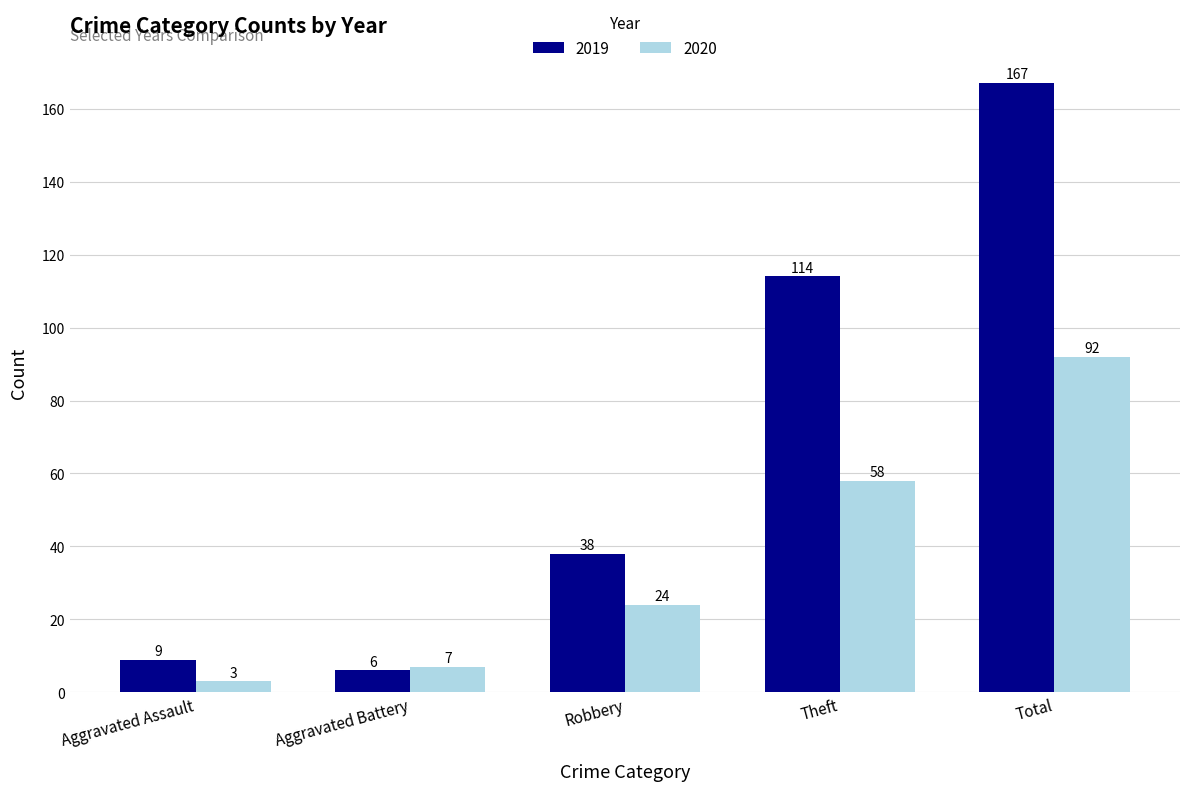

What is the approximate value of 2019 at Total, to the nearest 10?

170